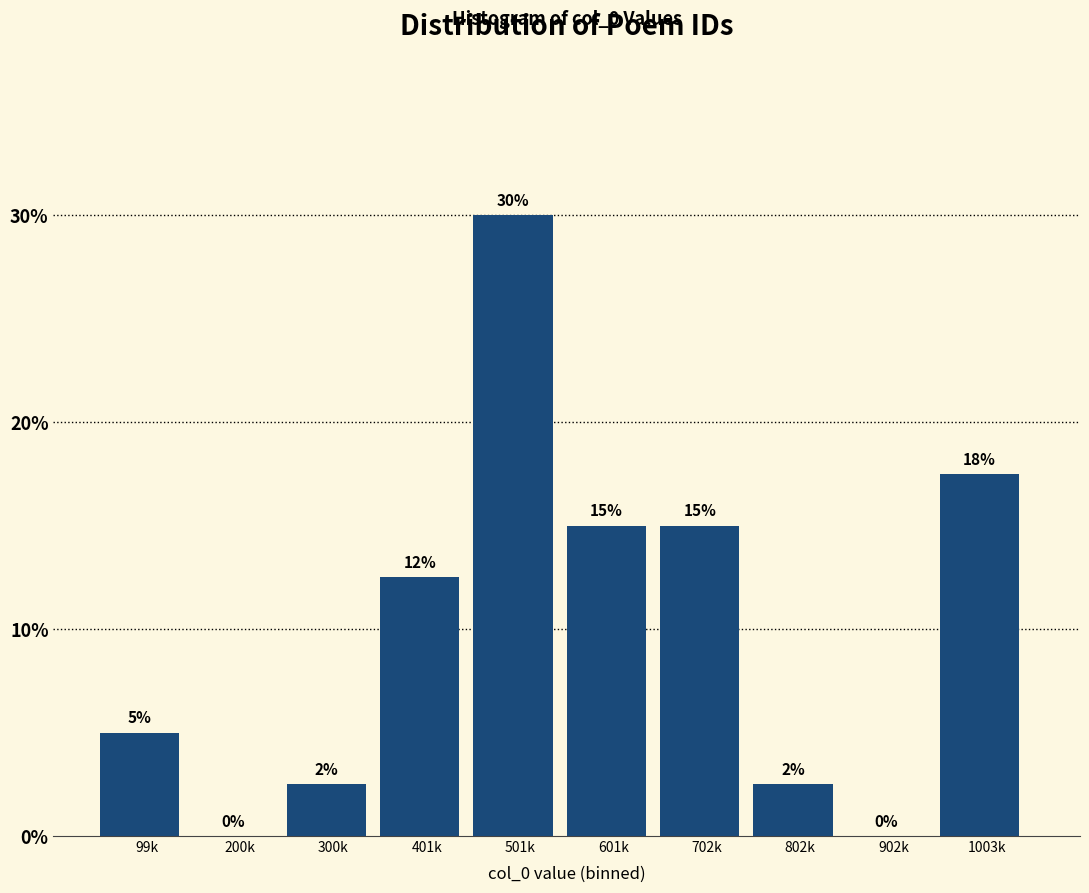

Are the bars horizontal?

No